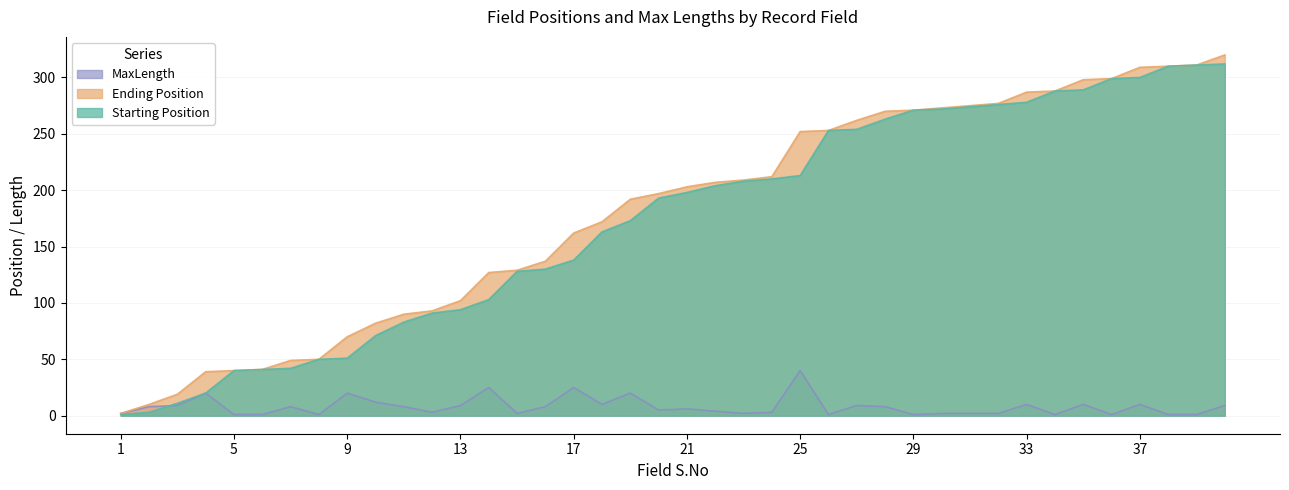

Reading left to right, list all the values displayed in this chart.

Starting Position: 1=1	2=3	3=11	4=20	5=40	6=41	7=42	8=50	9=51	10=71	11=83	12=91	13=94	14=103	15=128	16=130	17=138	18=163	19=173	20=193	21=198	22=204	23=208	24=210	25=213	26=253	27=254	28=263	29=271	30=272	31=274	32=276	33=278	34=288	35=289	36=299	37=300	38=310	39=311	40=312
Ending Position: 1=2	2=10	3=19	4=39	5=40	6=41	7=49	8=50	9=70	10=82	11=90	12=93	13=102	14=127	15=129	16=137	17=162	18=172	19=192	20=197	21=203	22=207	23=209	24=212	25=252	26=253	27=262	28=270	29=271	30=273	31=275	32=277	33=287	34=288	35=298	36=299	37=309	38=310	39=311	40=320
MaxLength: 1=2	2=8	3=9	4=20	5=1	6=1	7=8	8=1	9=20	10=12	11=8	12=3	13=9	14=25	15=2	16=8	17=25	18=10	19=20	20=5	21=6	22=4	23=2	24=3	25=40	26=1	27=9	28=8	29=1	30=2	31=2	32=2	33=10	34=1	35=10	36=1	37=10	38=1	39=1	40=9